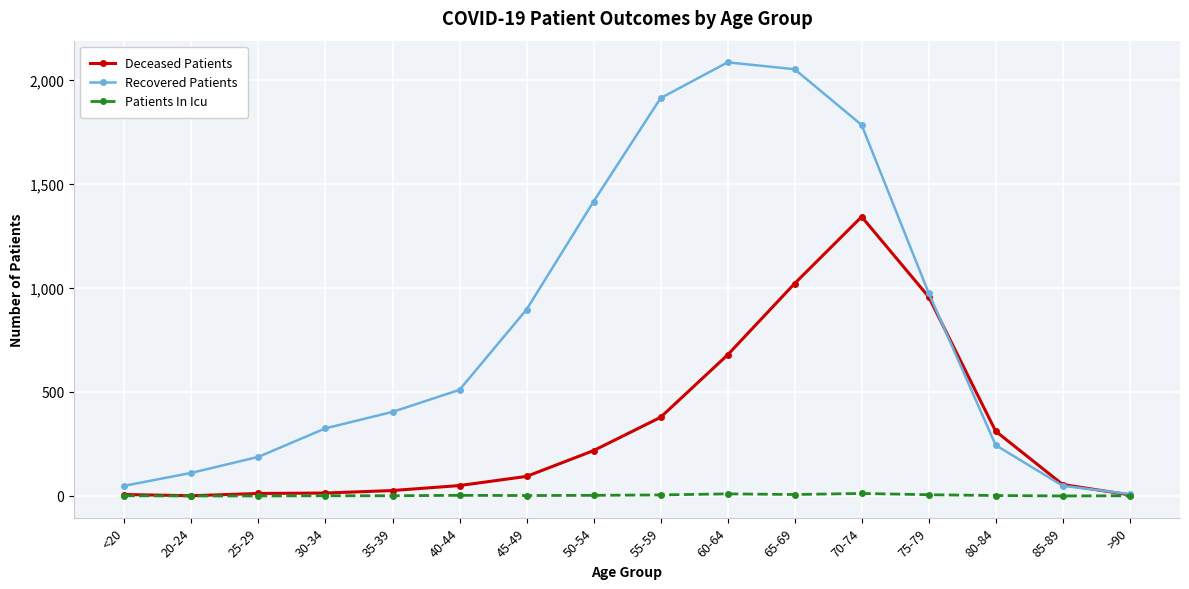

Which series has the largest total across all categories?

Recovered Patients